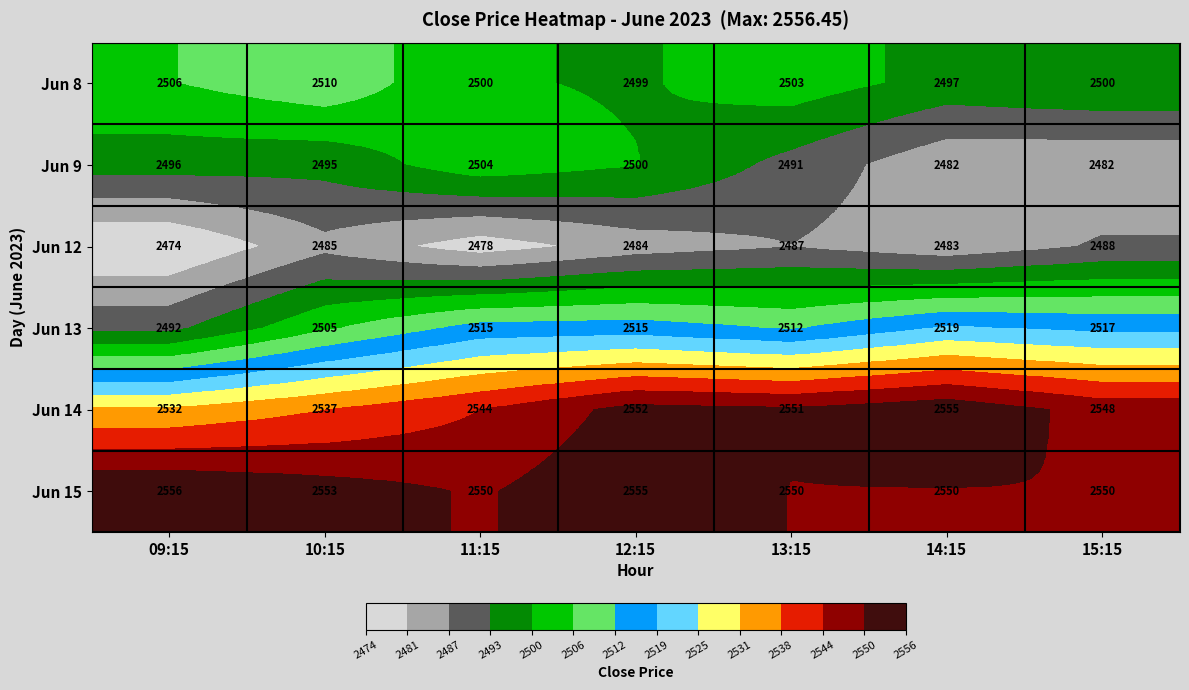

True or false: Jun 13 has a value of 4315 at 15:15.

False